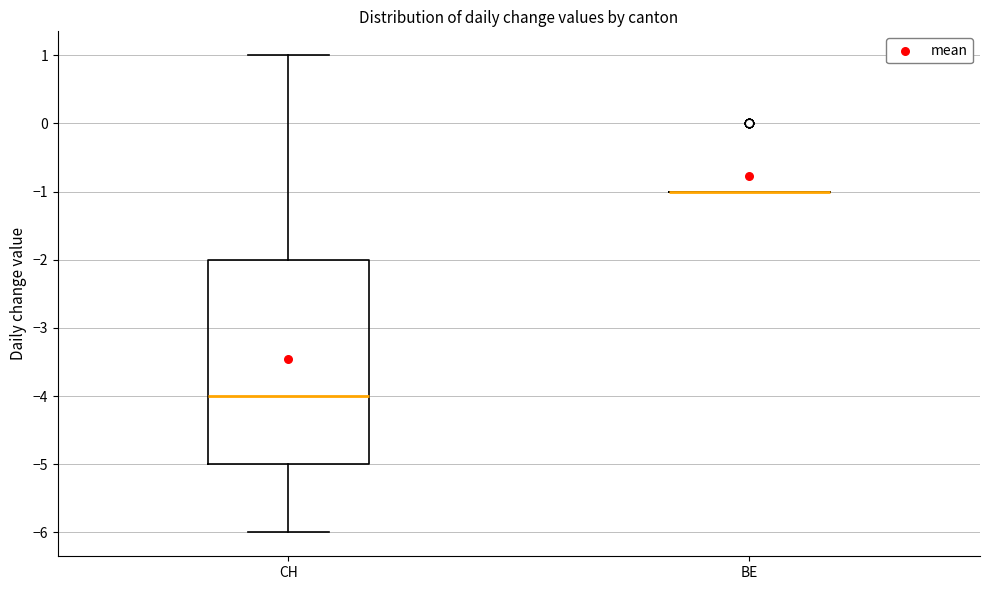

Reading left to right, read every box against the y-axis: the position of its median line, the range the box covers, and the ends of its whiskers. The values are not printed on the chart, so give them approximately, as read against the axis.

CH: median -4, box -5 to -2, whiskers -6 to 1
BE: box collapsed to a line at -1, whiskers -1 to -1